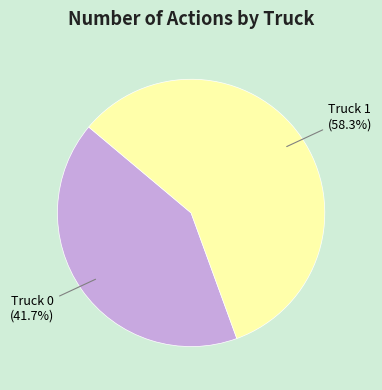

To the nearest percent, what is the difference between the Truck 0 and Truck 1 slice percentages?

17%